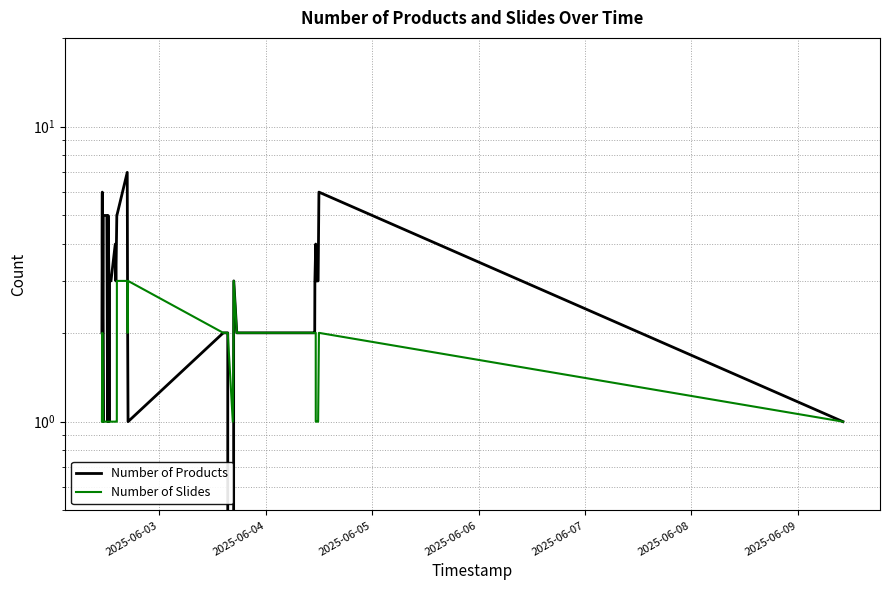

At how many categories does at least one series exceed 3?

12